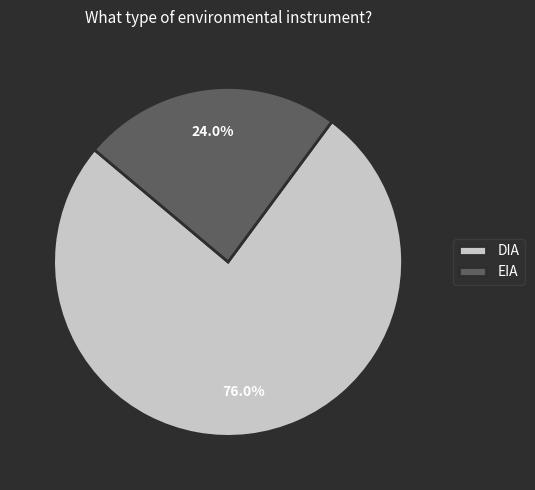

The EIA slice represents 24% of the pie. True or false?

True